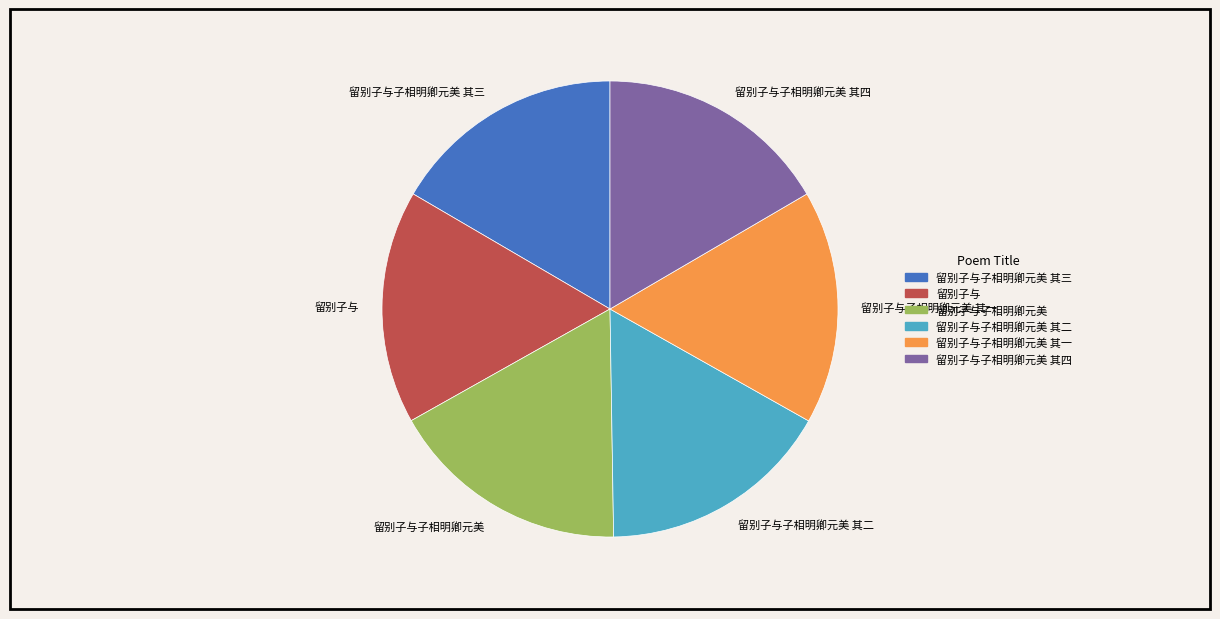

Is 留别子与子相明卿元美 其三 the majority of the pie?

No